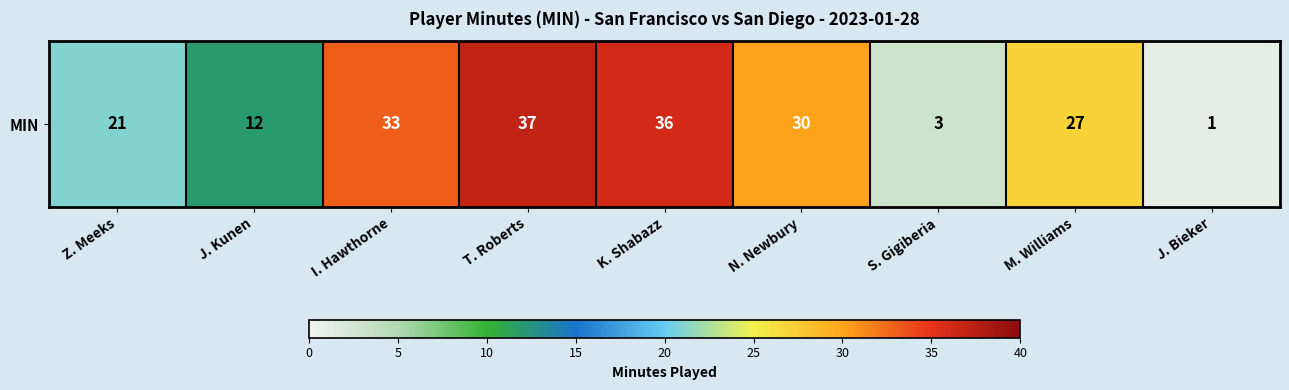

What is the smallest value displayed?

1